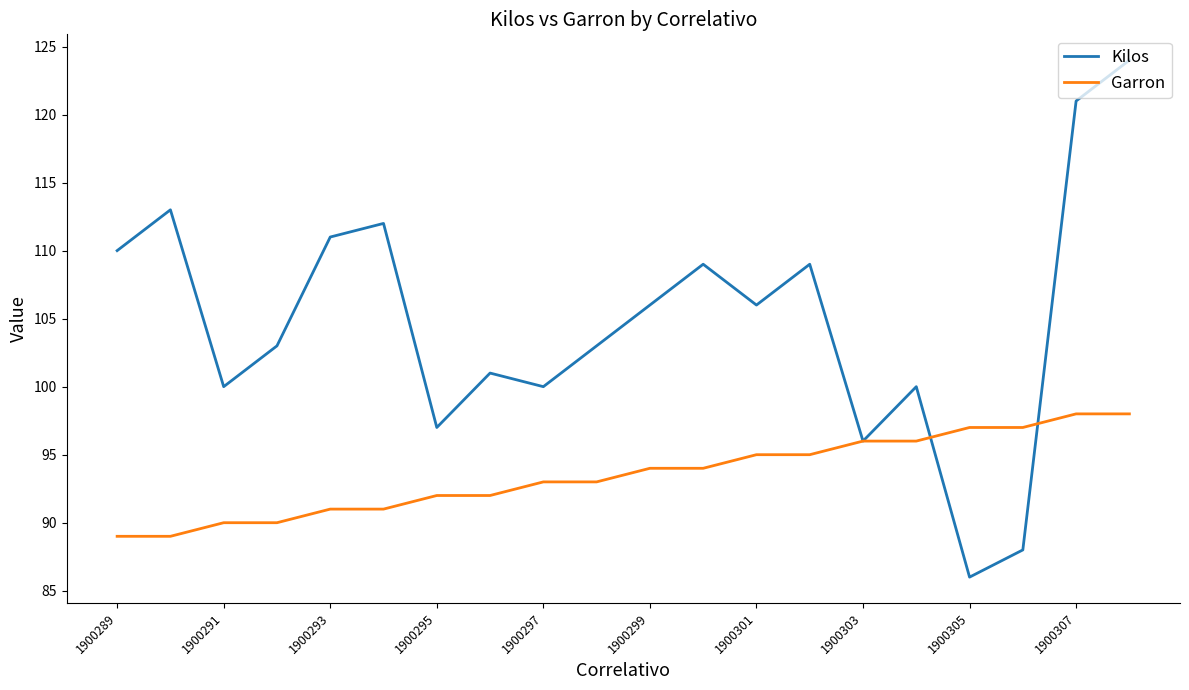

Which series has the largest total across all categories?

Kilos